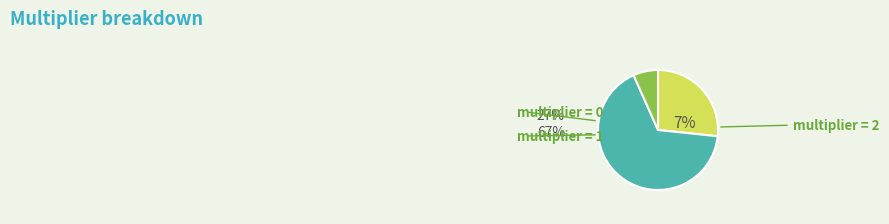

Which slice is the smallest?

multiplier_2